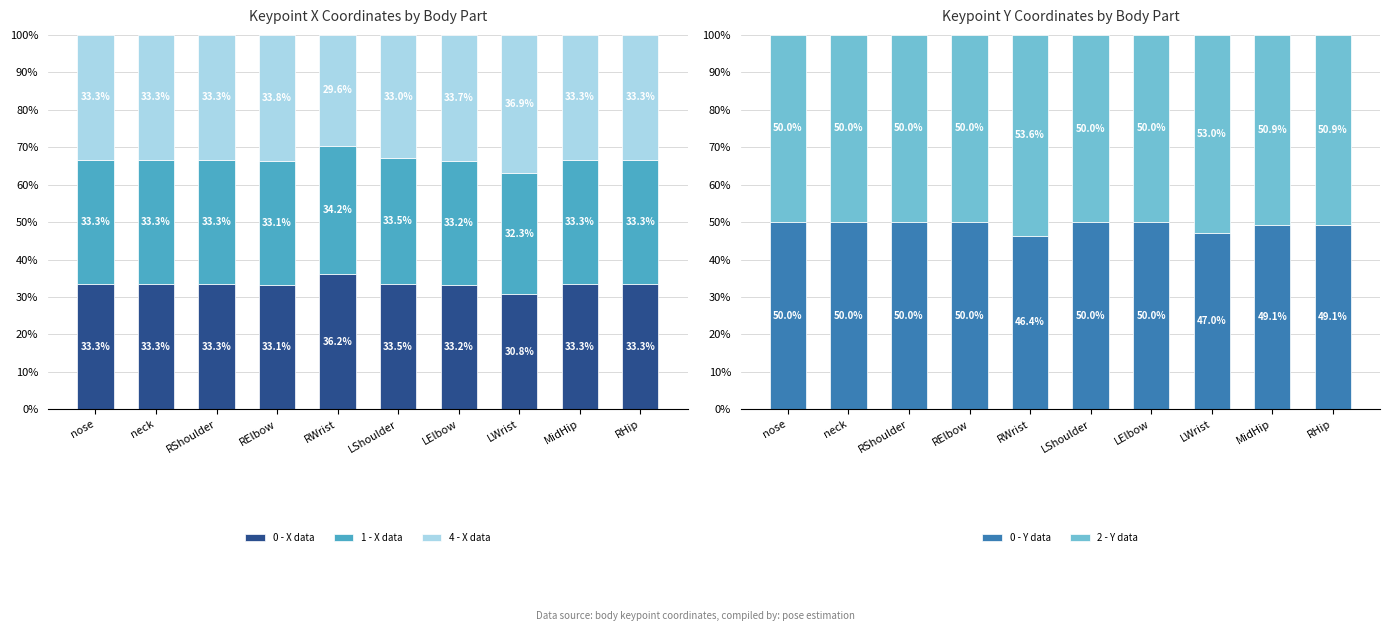

What position from the right is RHip?

1